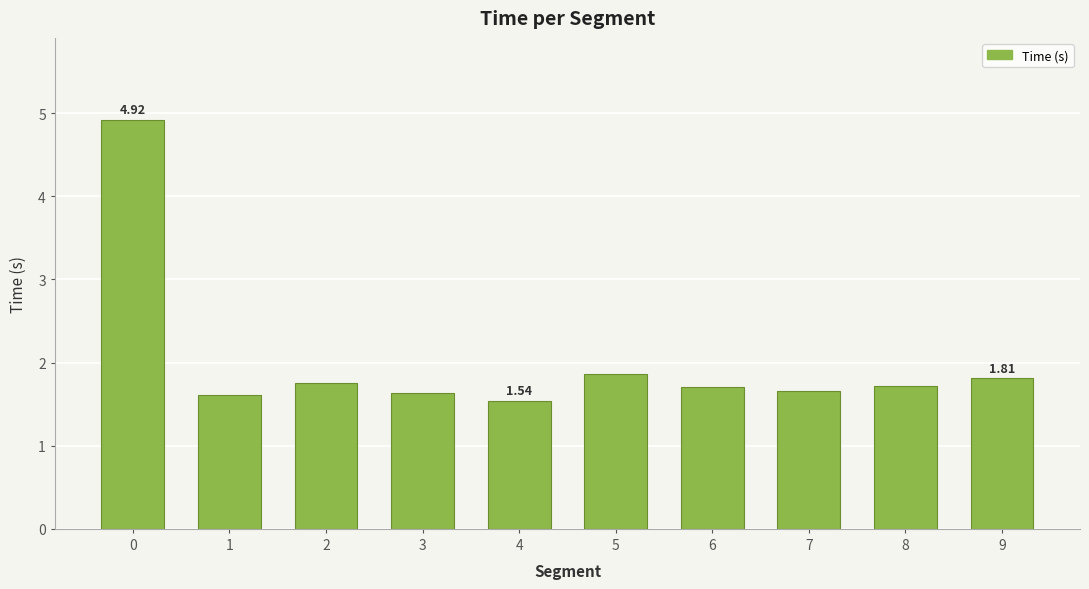

What is the difference between the second highest and minimum values?

0.3